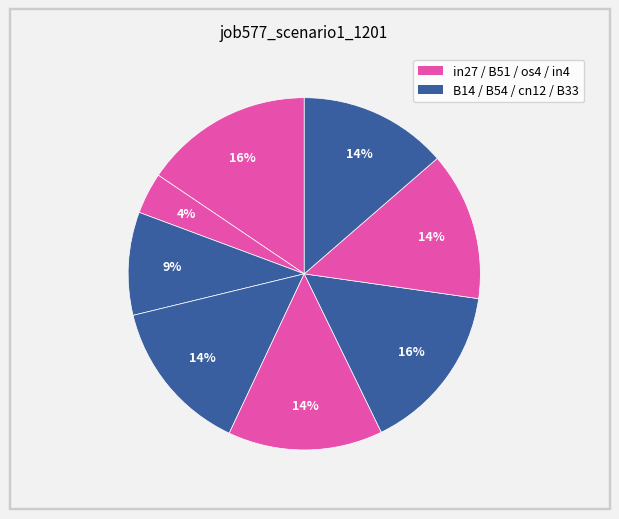

How many segments does this pie chart have?

8